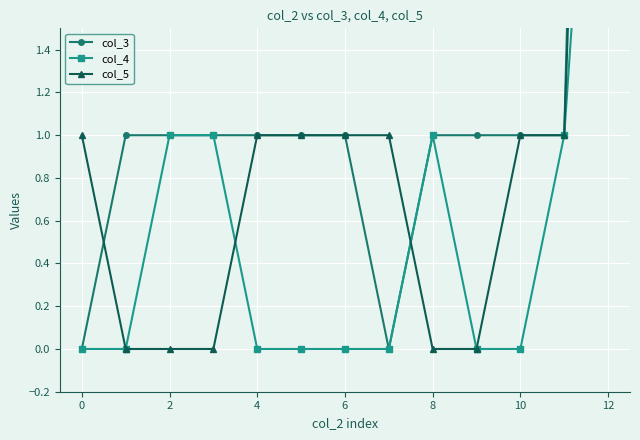

How many lines are shown in the chart?

3